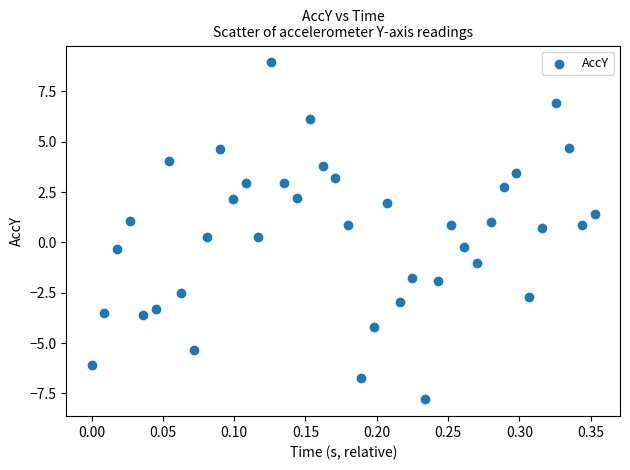

What is the range of Y values (max minus min)?

16.7